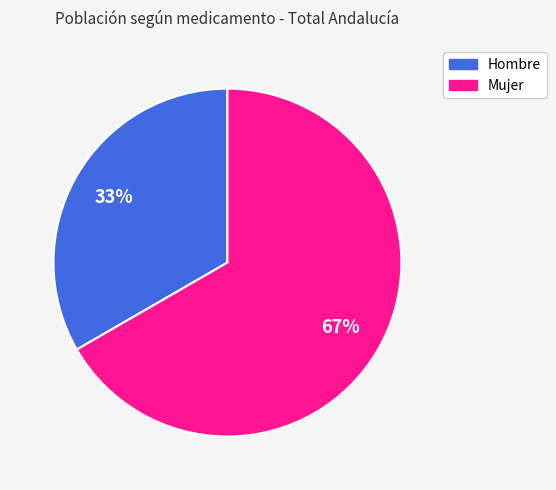

Is it true that Hombre is 40% of the pie?

False